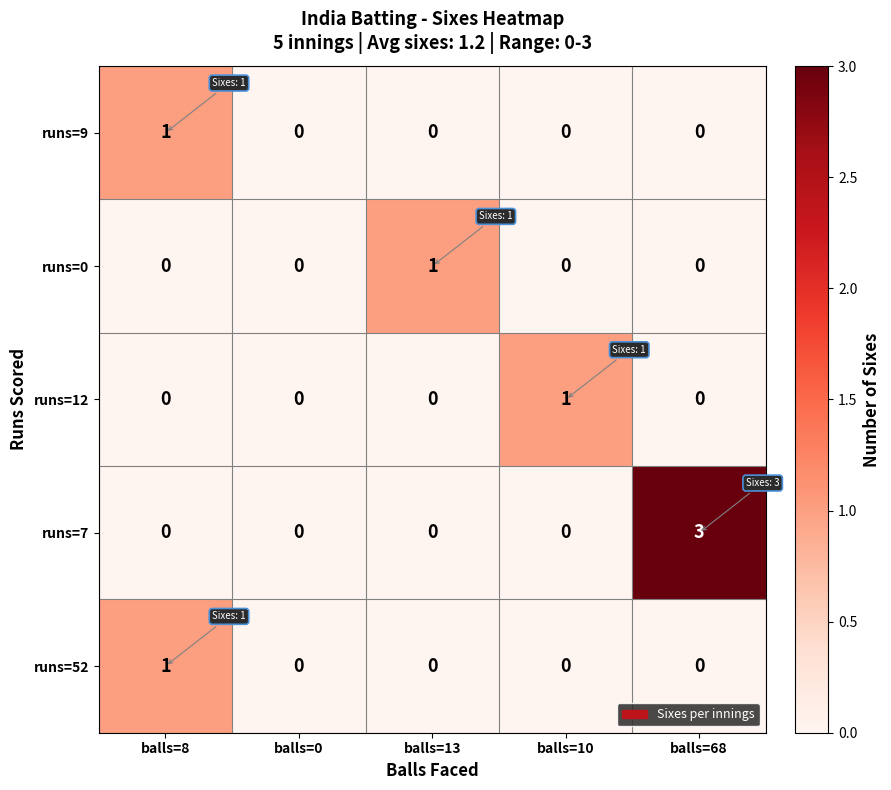

What is the maximum value shown in the chart?

3